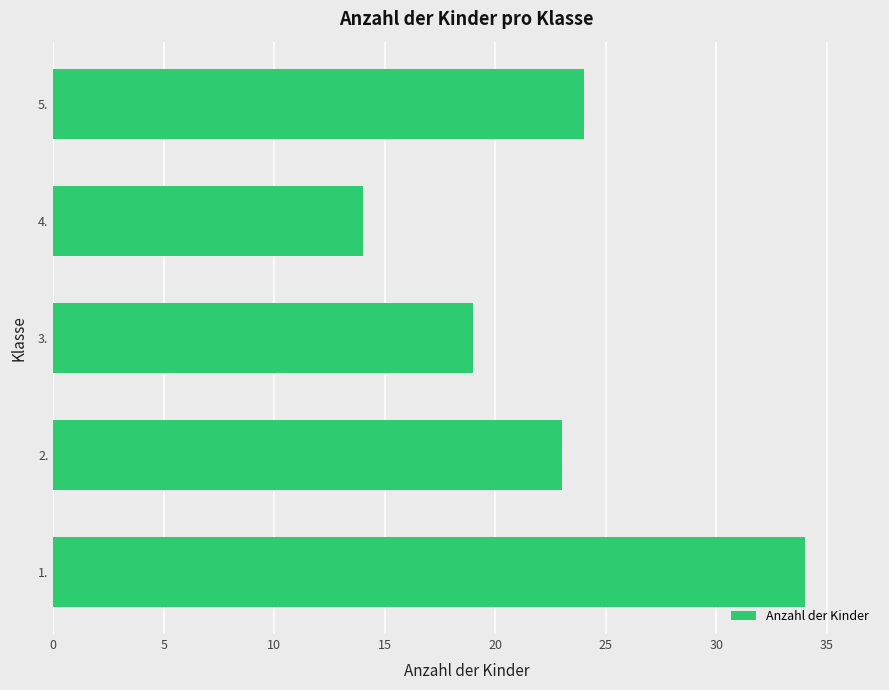

Reading bottom to top, transcribe all the data shown in this chart.

34	23	19	14	24